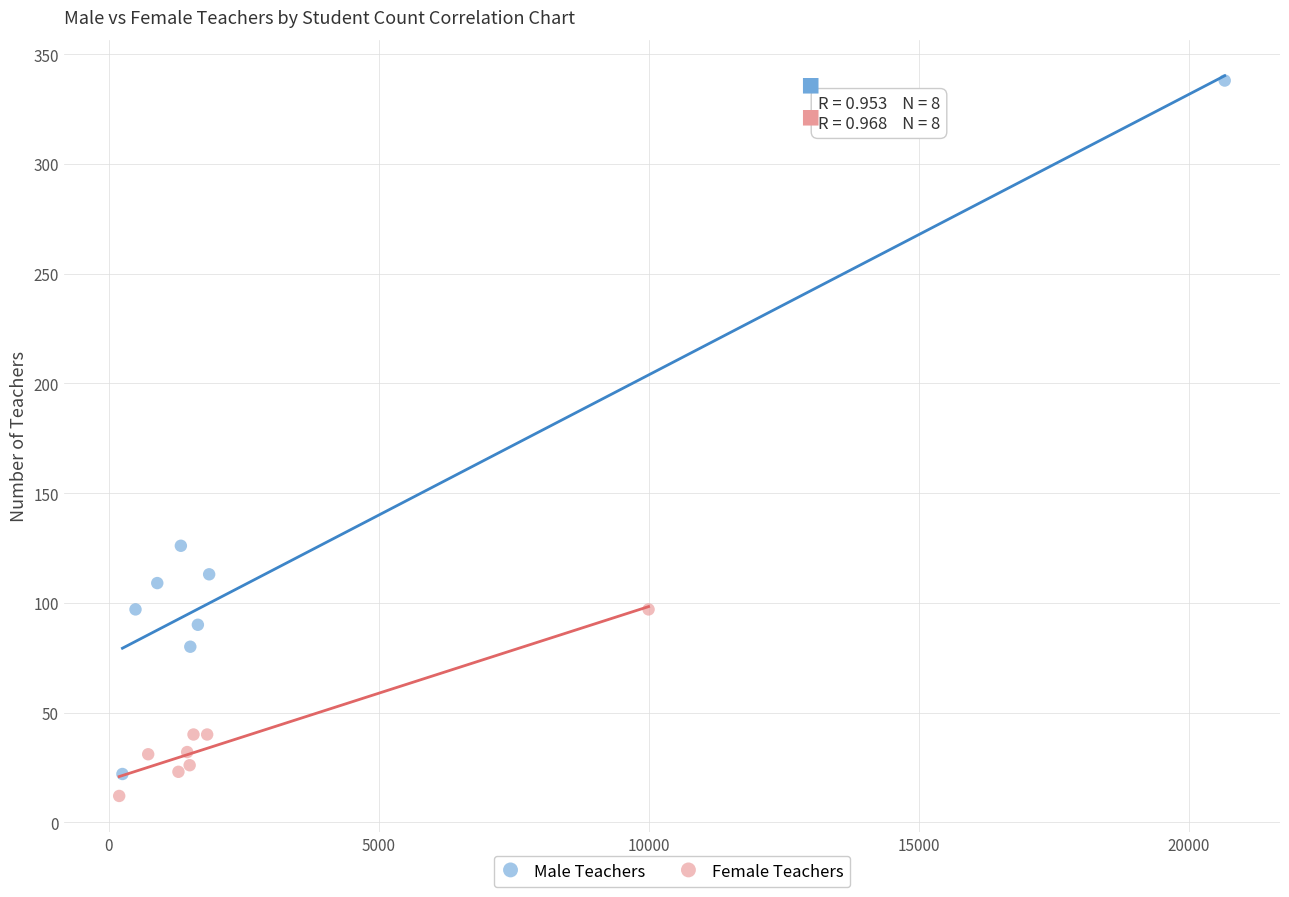

What are all the series names shown in the legend?

Male Teachers, Female Teachers